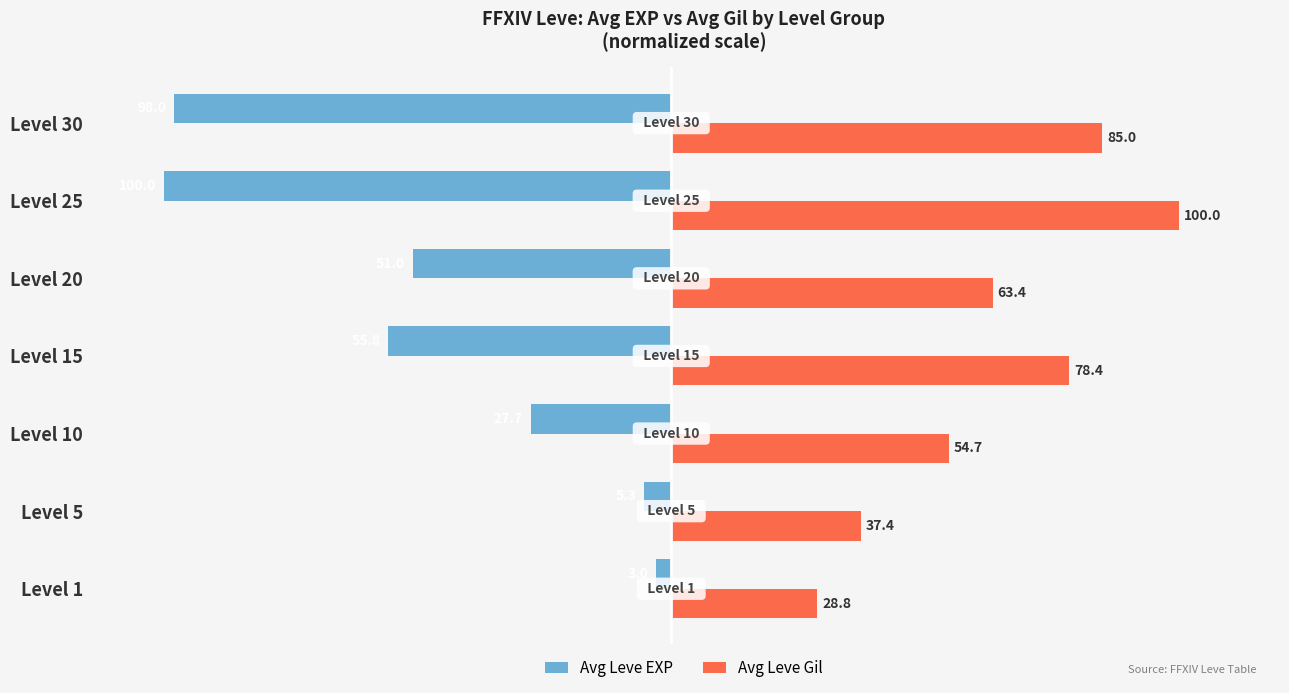

Where is Avg Leve EXP nearest to the value -51?

Level 20